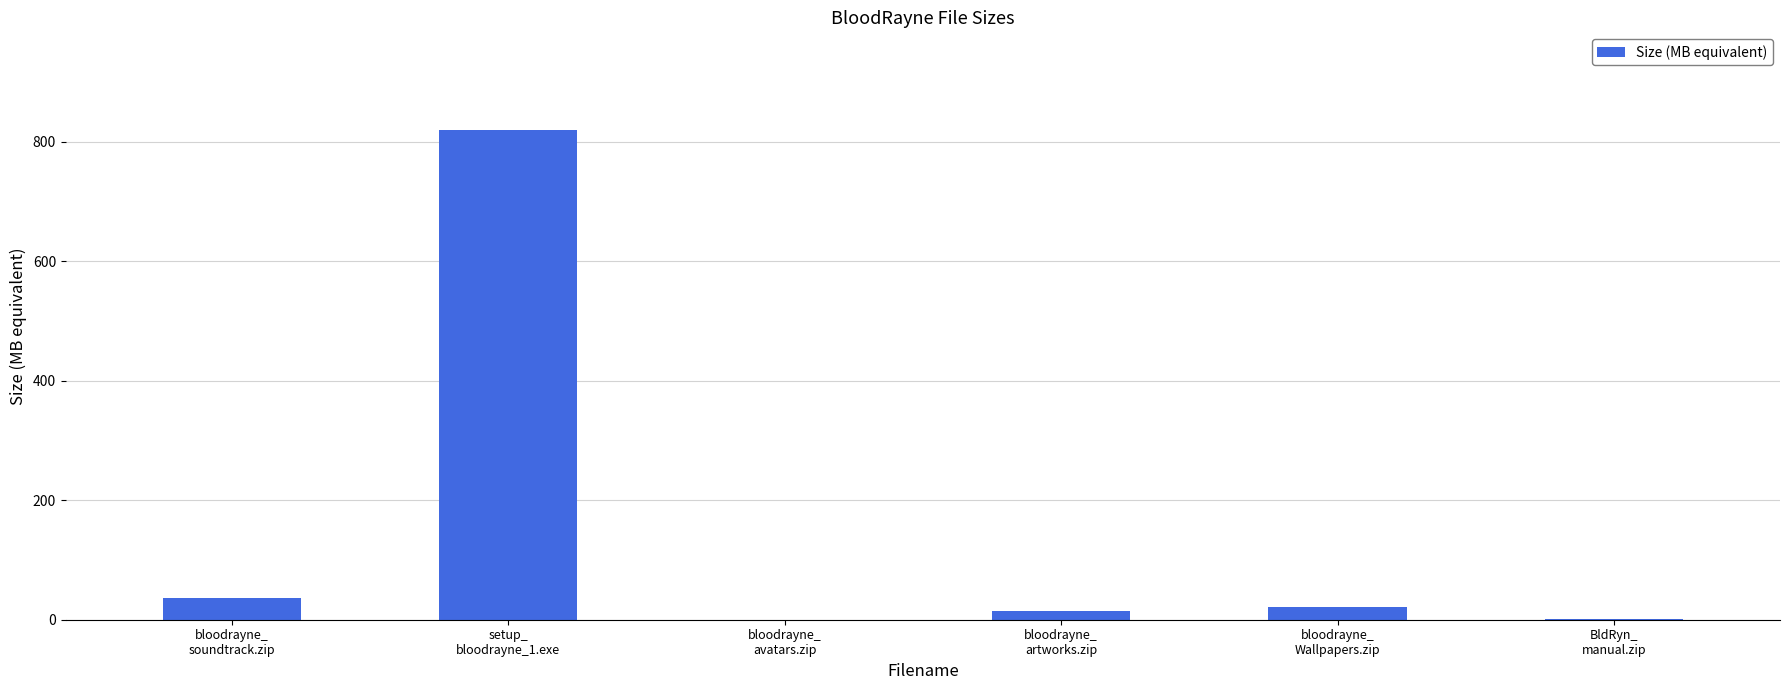

What is the greatest value displayed?

818.9